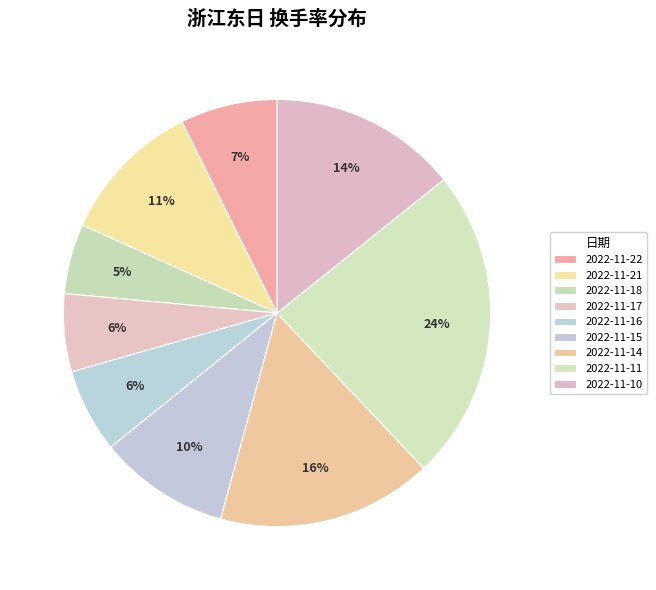

To the nearest percent, what portion does 2022-11-22 represent?

7%